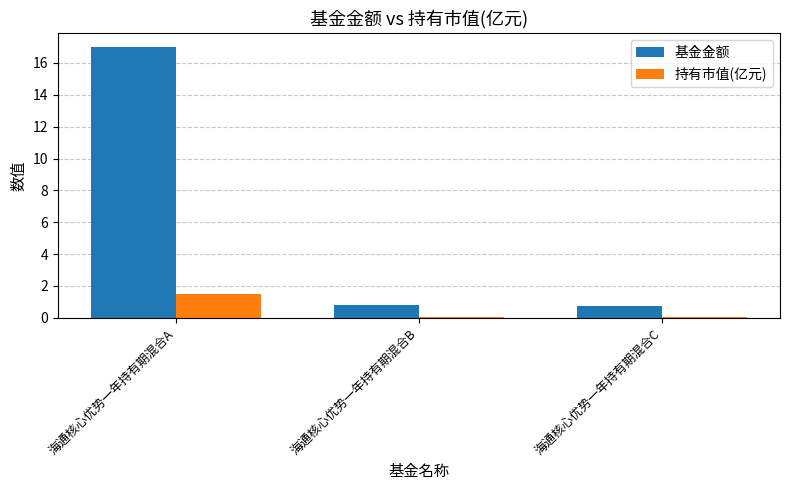

What is the greatest value displayed?

17.0